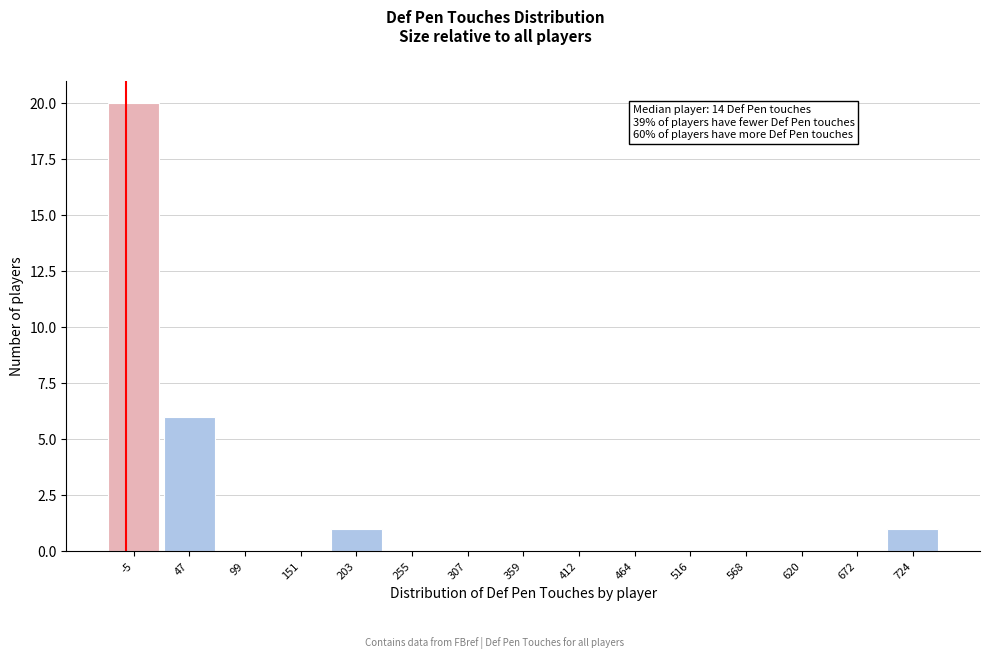

Reading left to right, list all the values displayed in this chart.

-5=20	47=6	99=0	151=0	203=1	255=0	307=0	359=0	412=0	464=0	516=0	568=0	620=0	672=0	724=1